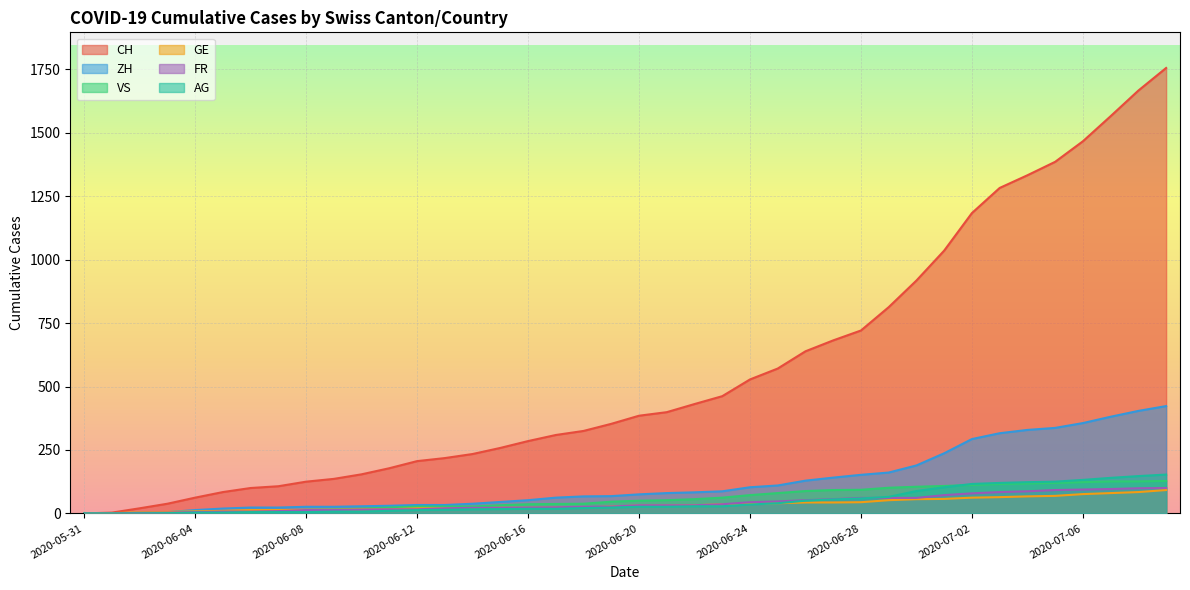

What is the difference between the VS values at 2020-06-13 and 2020-06-05?

21